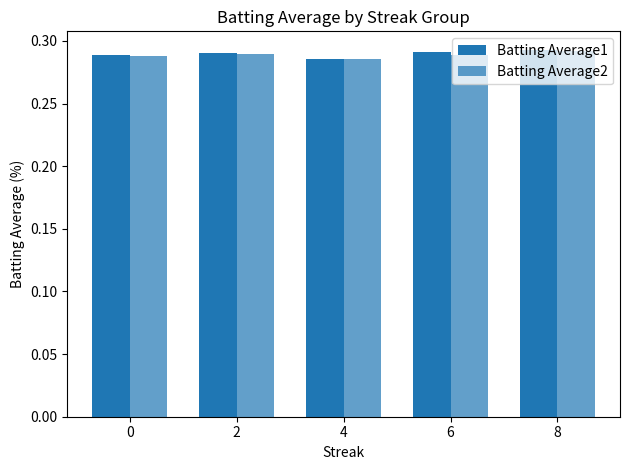

Count the Batting Average2 values in the range 0 to 1.

5